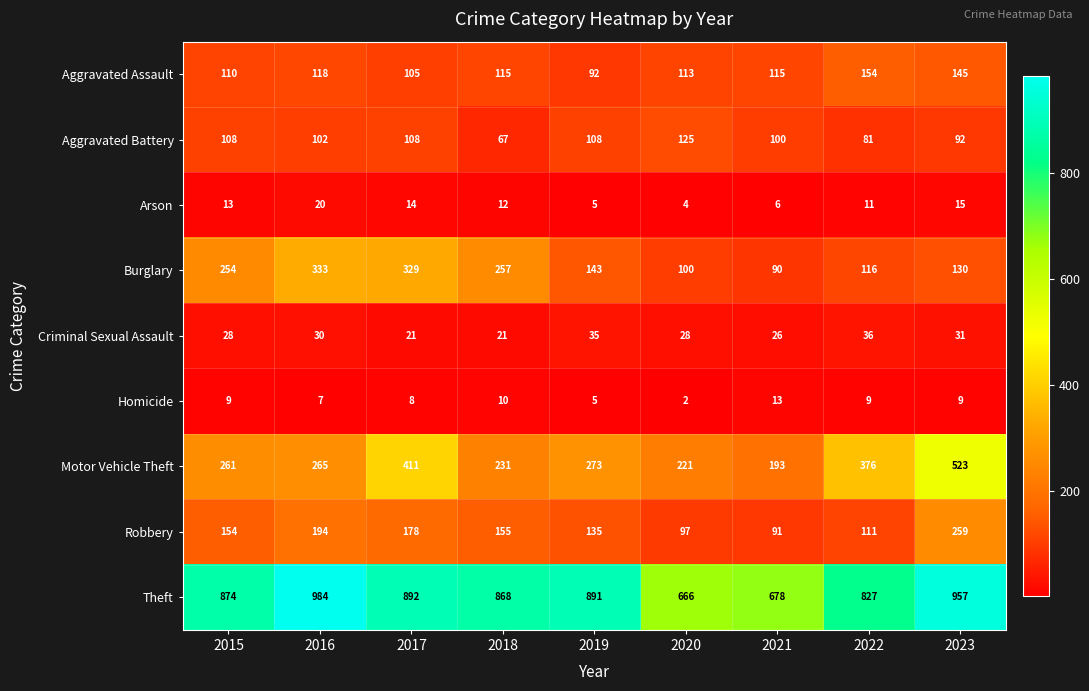

The value of Robbery at 2021 is 50. True or false?

False